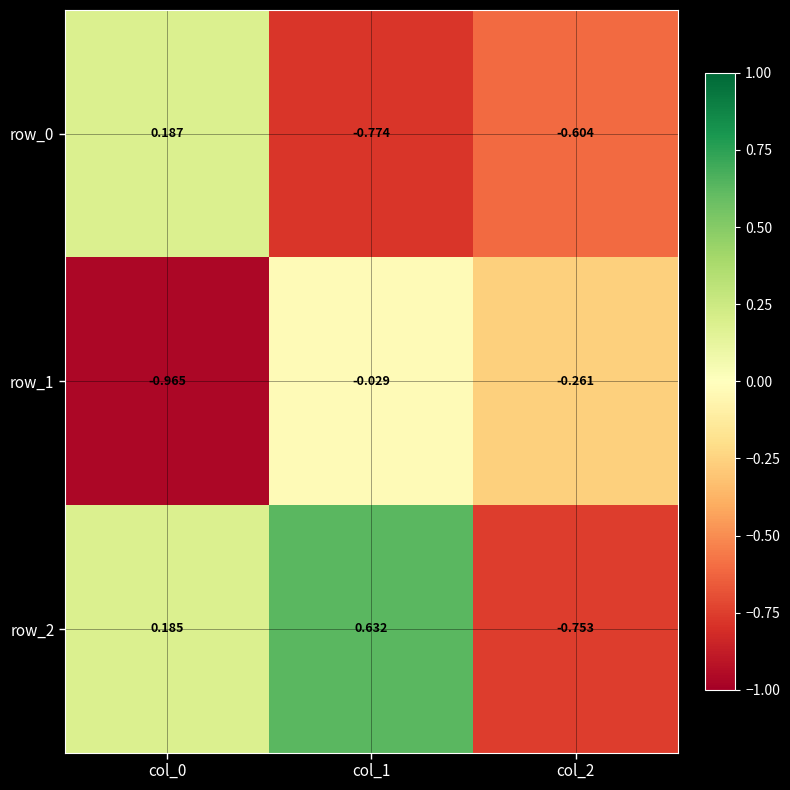

Which series has the widest spread of values?

row_2